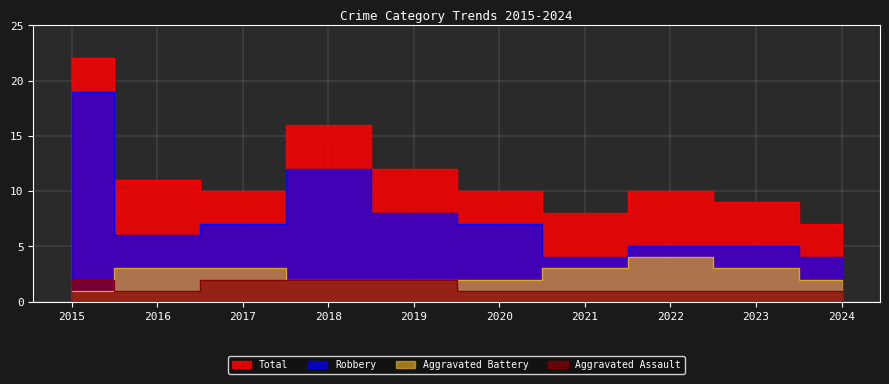

Which series changed the most between 2015 and 2016?

Robbery